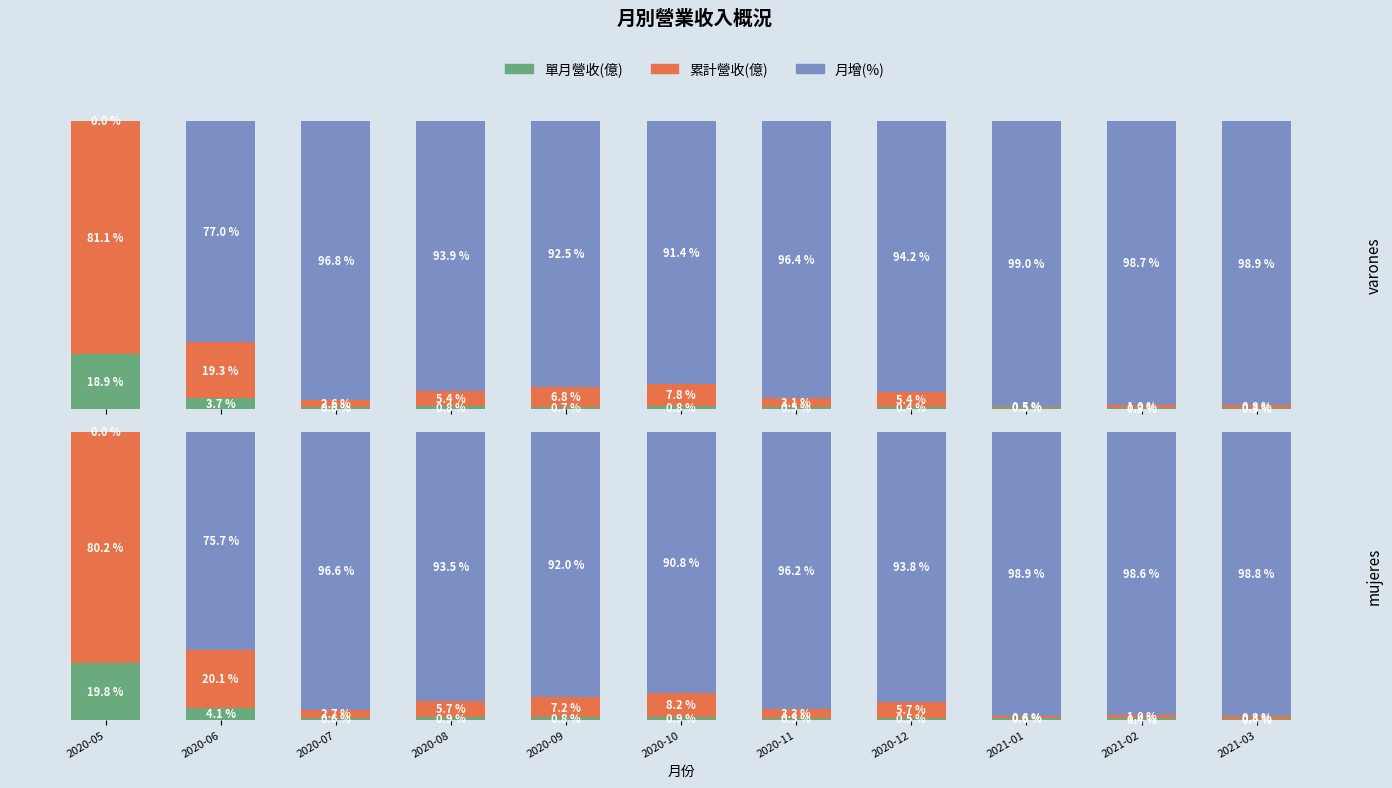

Which series has the largest total across all categories?

月增(%)